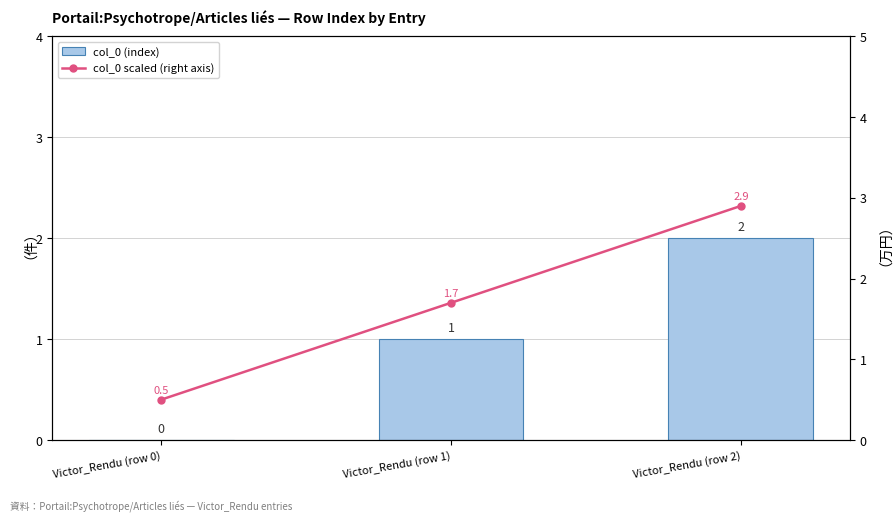

How many groups of bars are there?

3